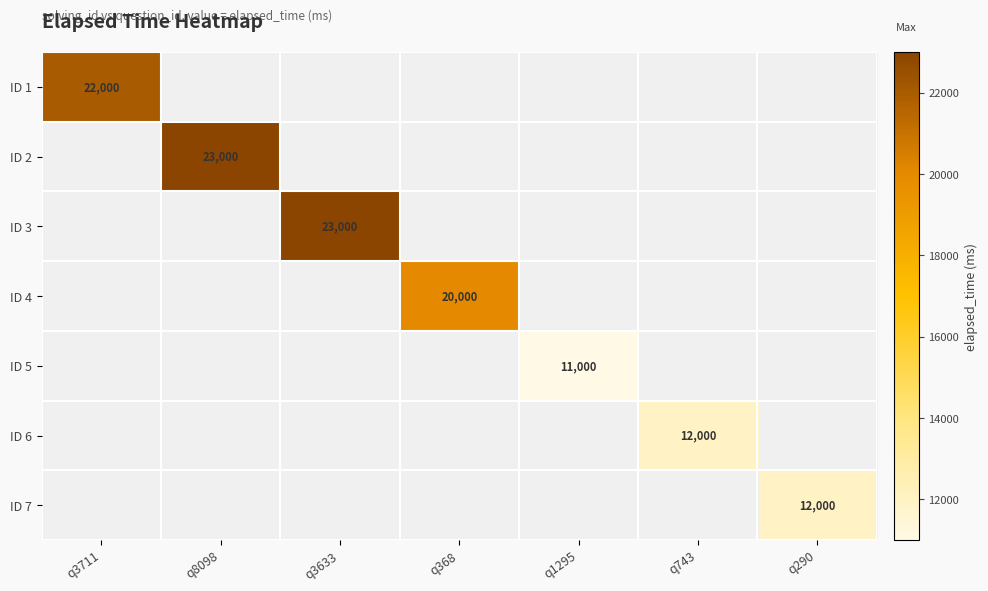

How many distinct data groups are displayed?

7